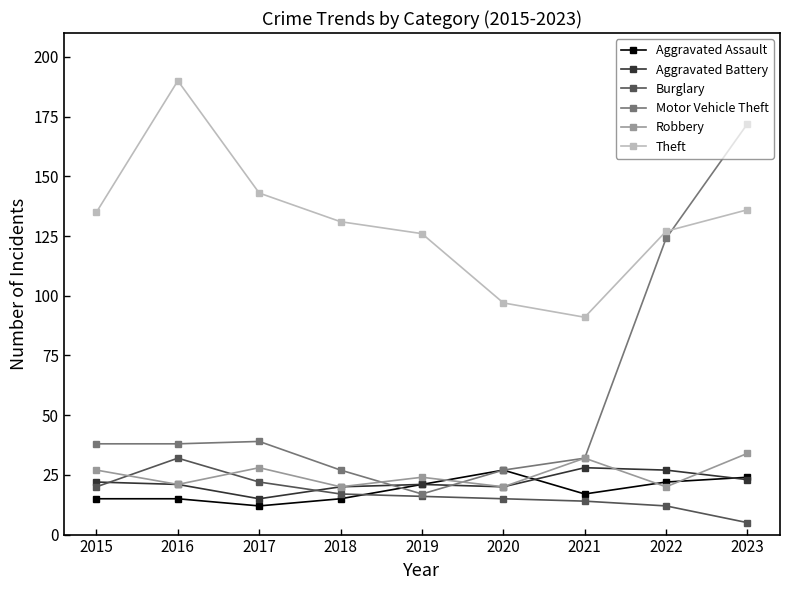

What is the greatest value displayed?

190